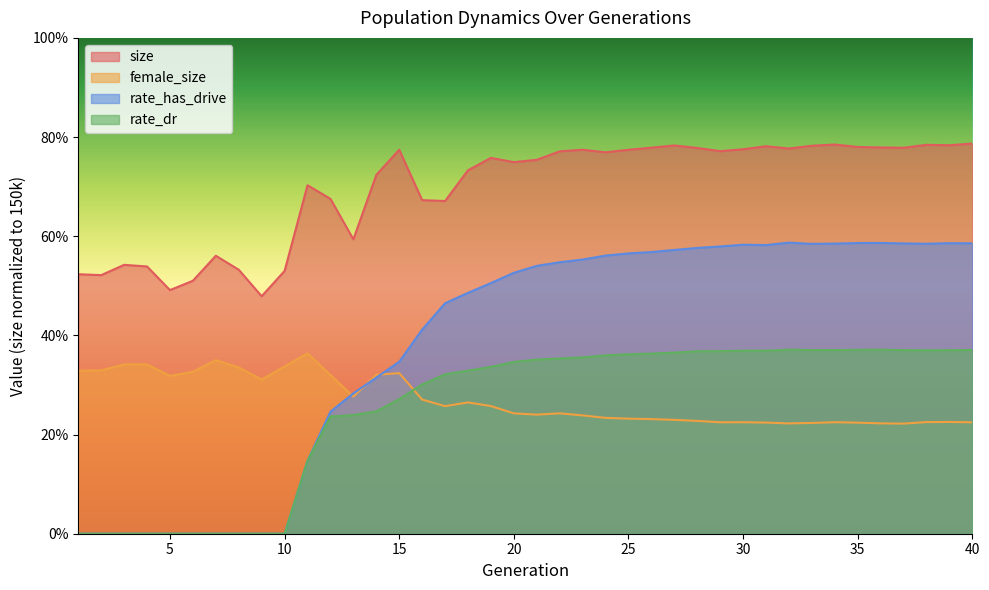

Which category has the lowest value in the female_size series?

37